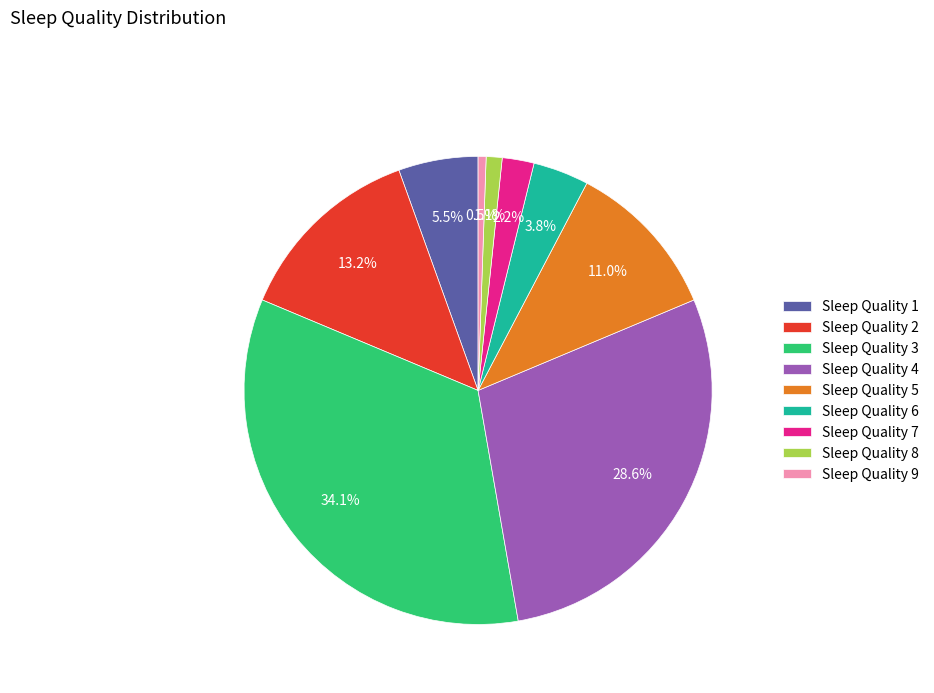

Approximately how many times larger is the value at Sleep Quality 1 compared to Sleep Quality 7?

2.5